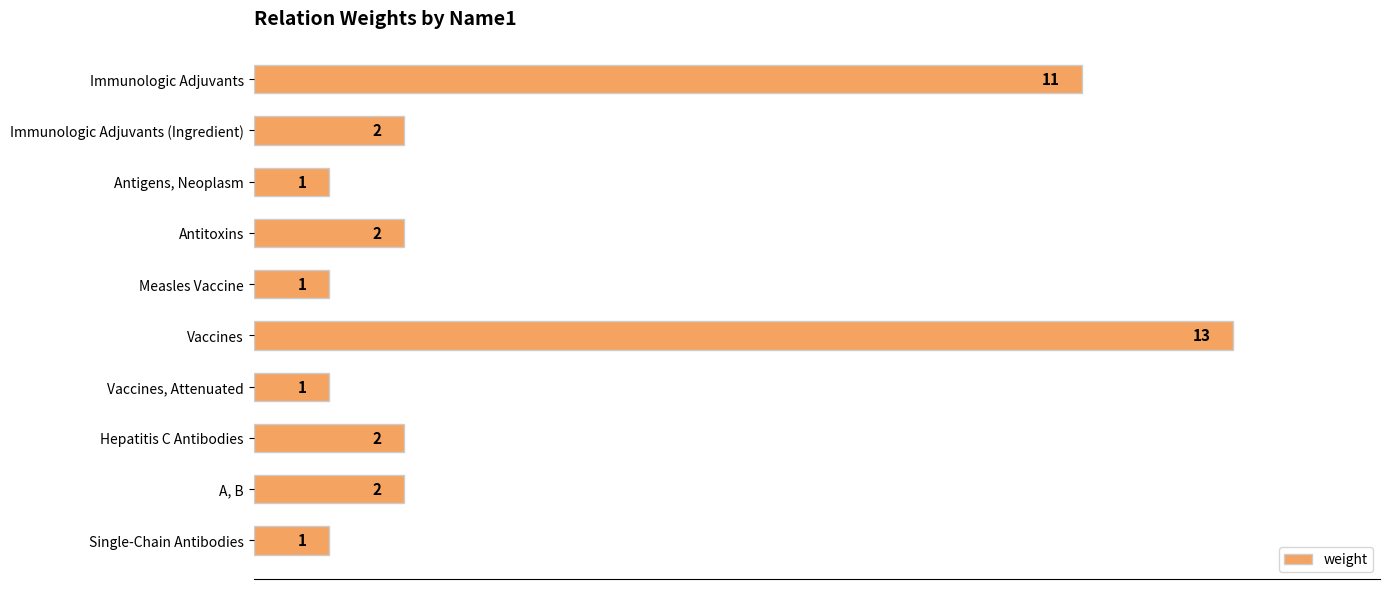

What is the sum of all values?

36